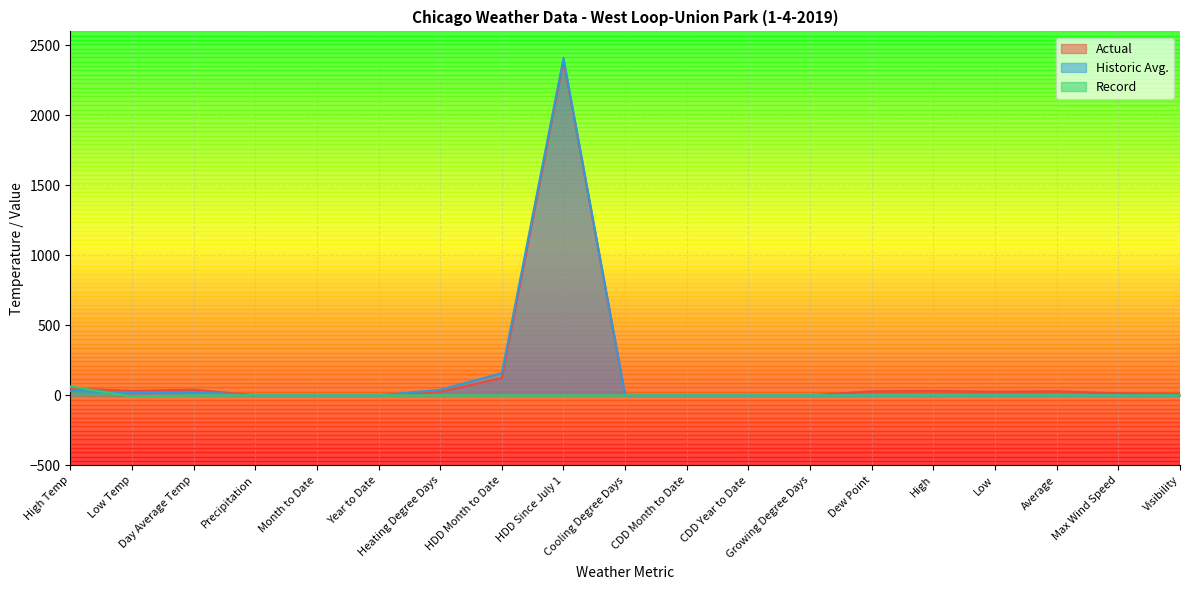

Count the number of categories in the chart.

19